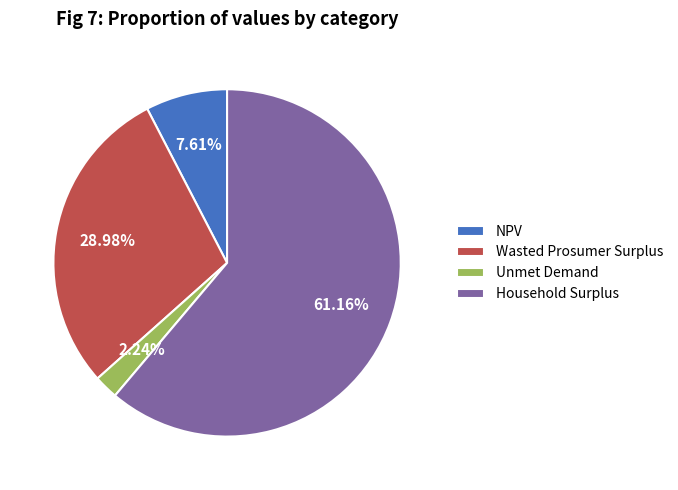

To the nearest percent, what portion does Unmet Demand represent?

2%